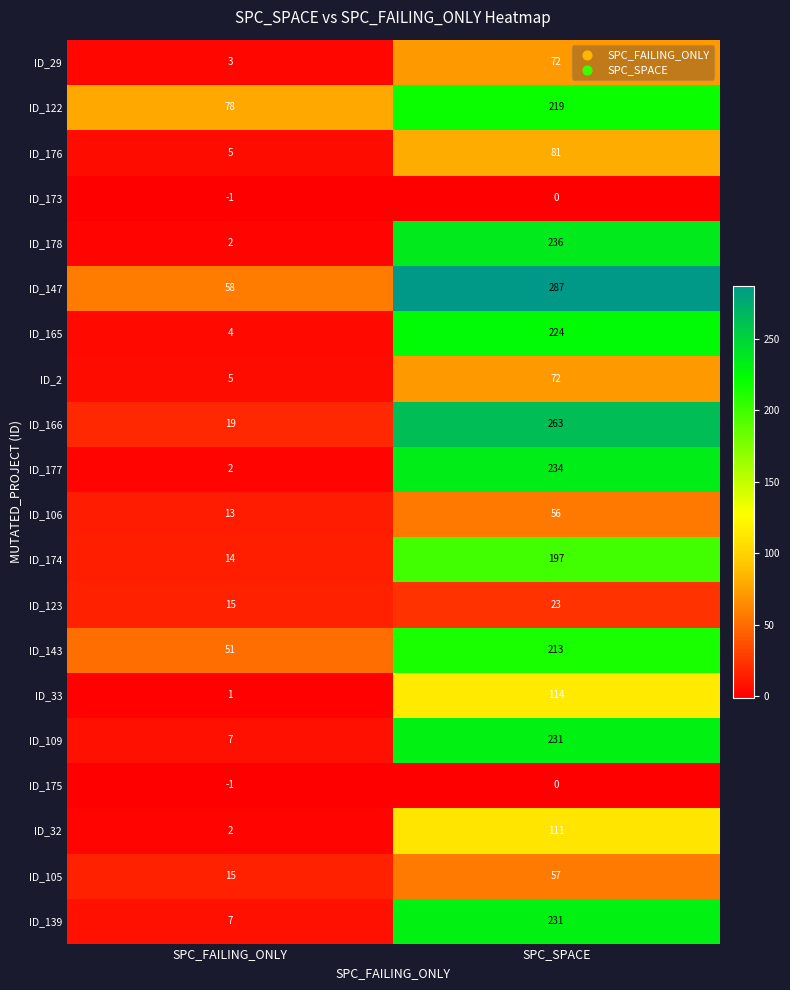

The ID_166 series shows 263 at SPC_SPACE. True or false?

True